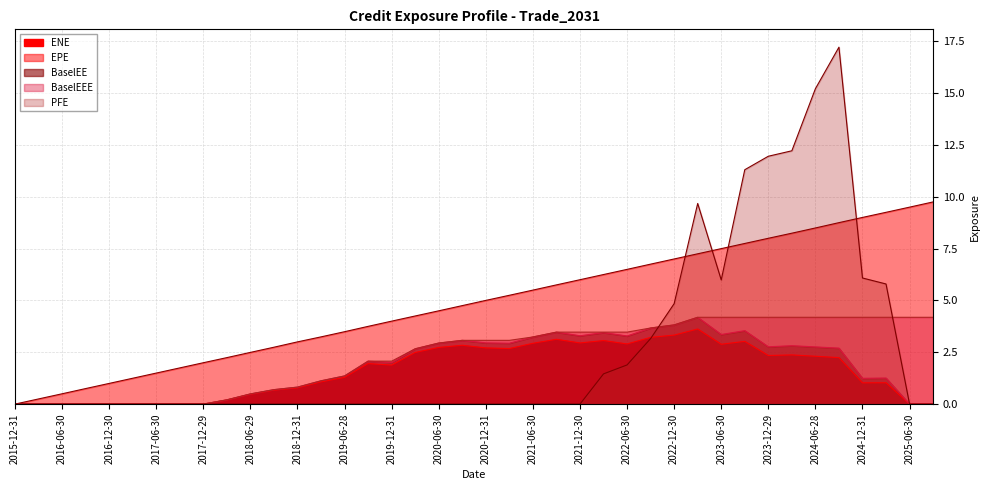

Which category has the highest value across all series?

2024-09-30